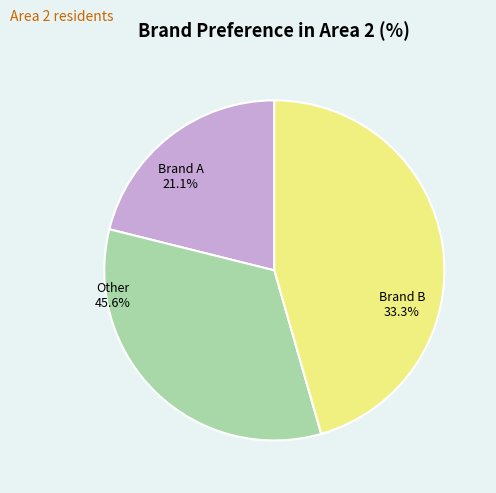

Which category has the biggest portion of the pie?

Other